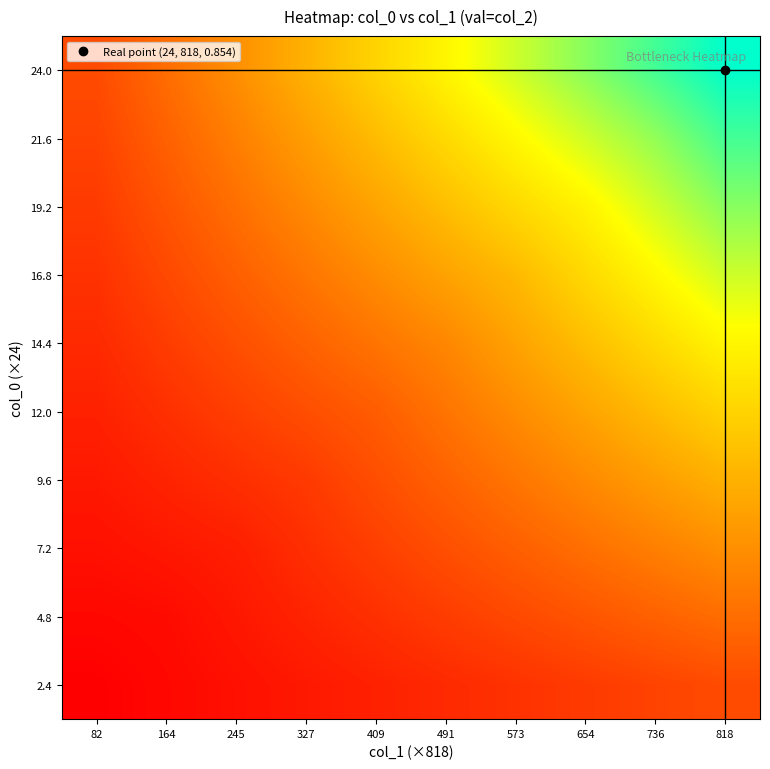

Which label corresponds to the smallest value in the chart?

82